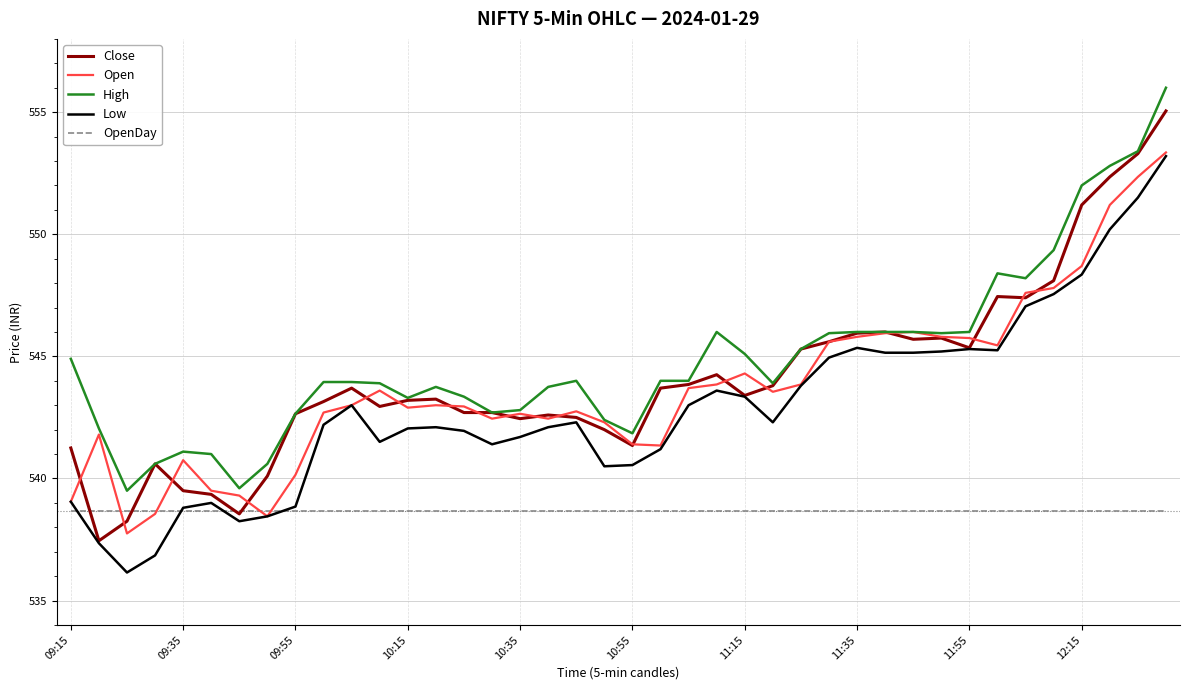

True or false: High and Low cross at least once.

False